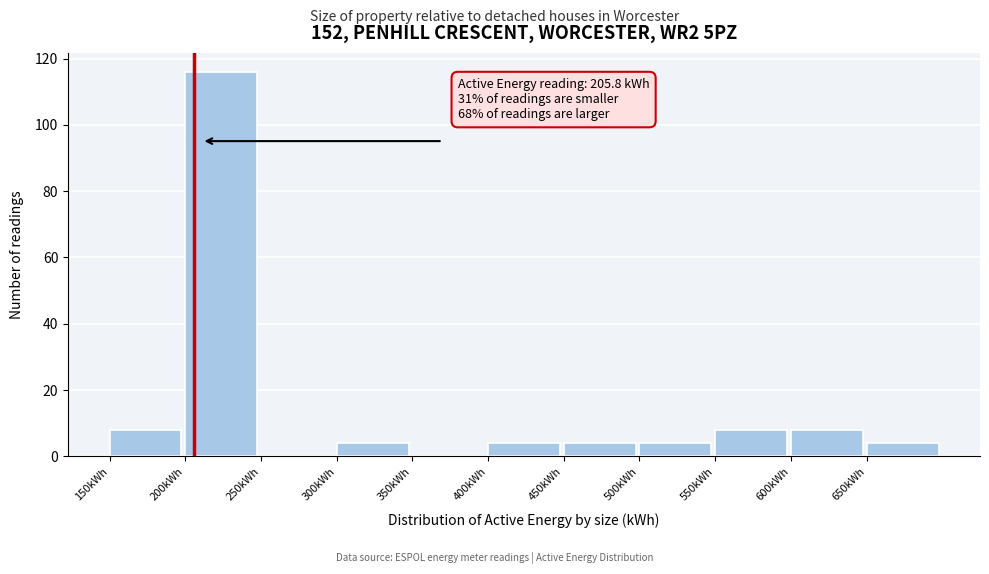

Over which range of the x-axis is the bar tallest?

200 to 250